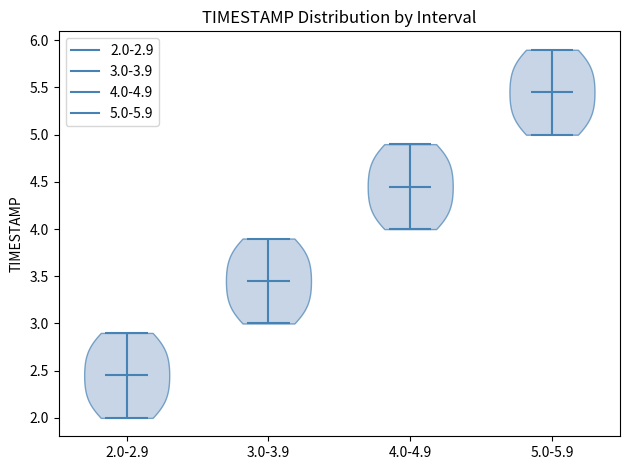

Which violin has the lowest median line?

2.0-2.9